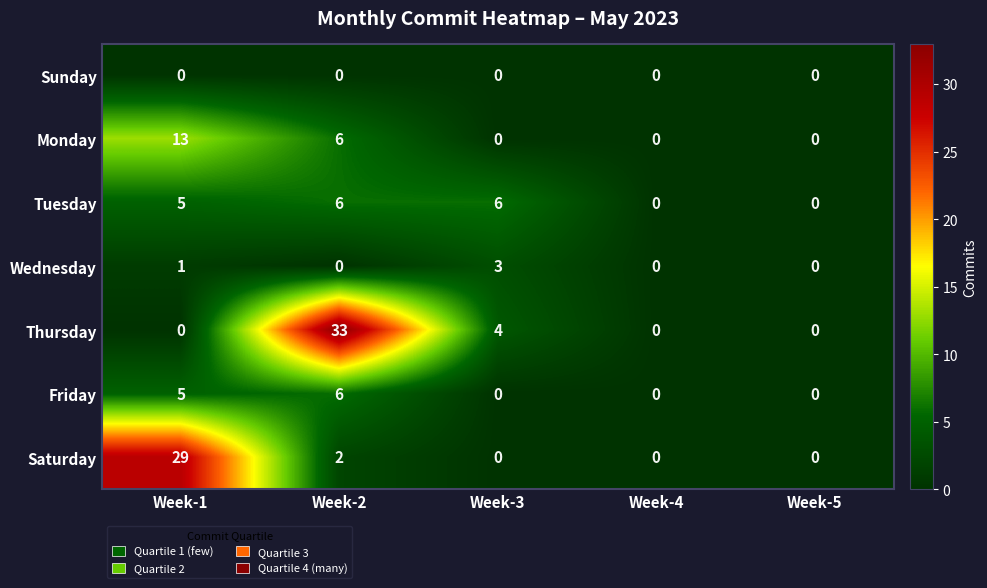

Which category has the highest value across all series?

Week-2